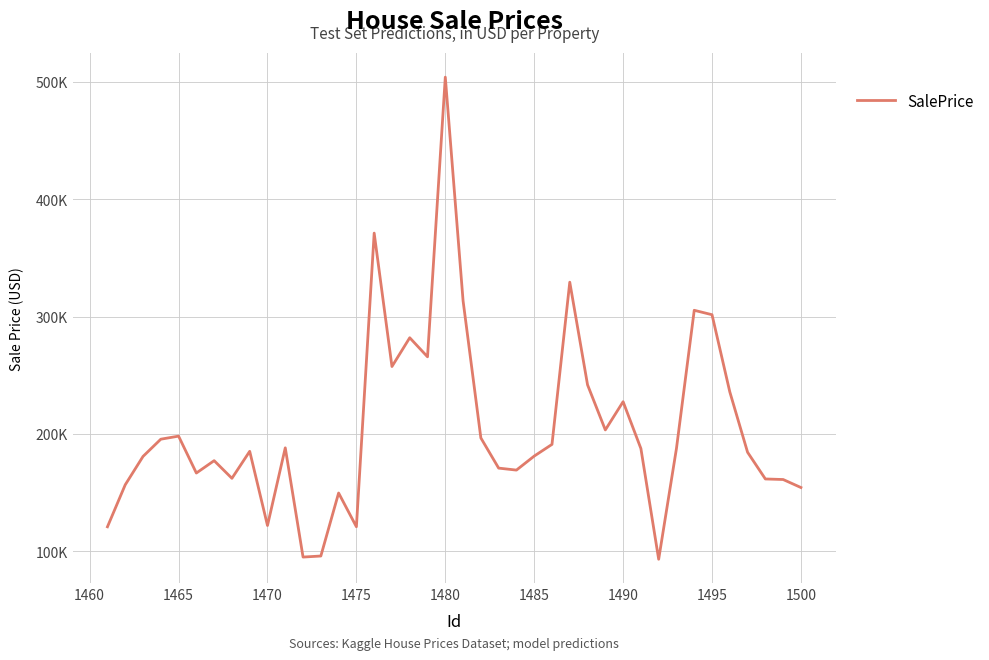

Does the chart have visible grid lines?

Yes